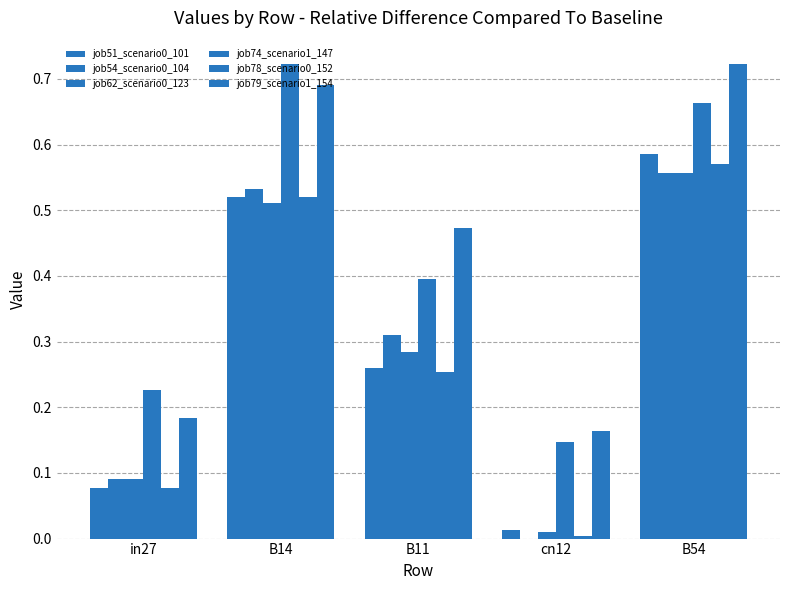

What is the label of the 1st bar from the right?

B54